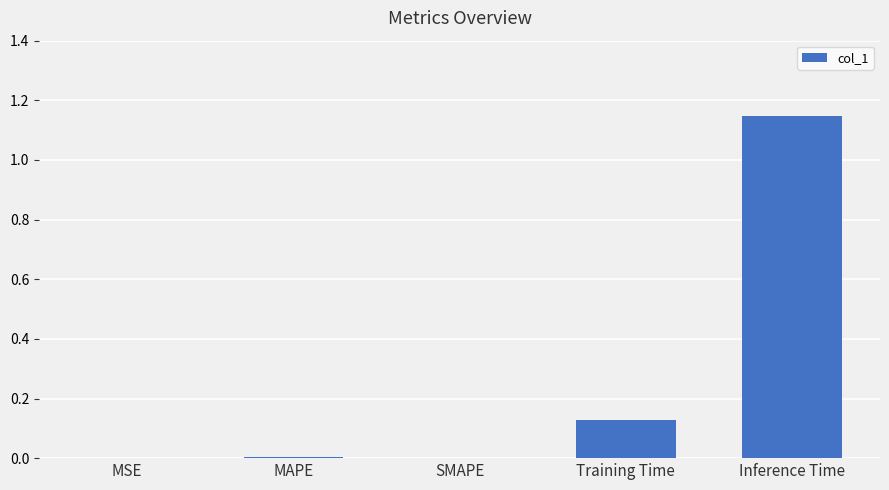

The value at MAPE is 0.0. True or false?

True